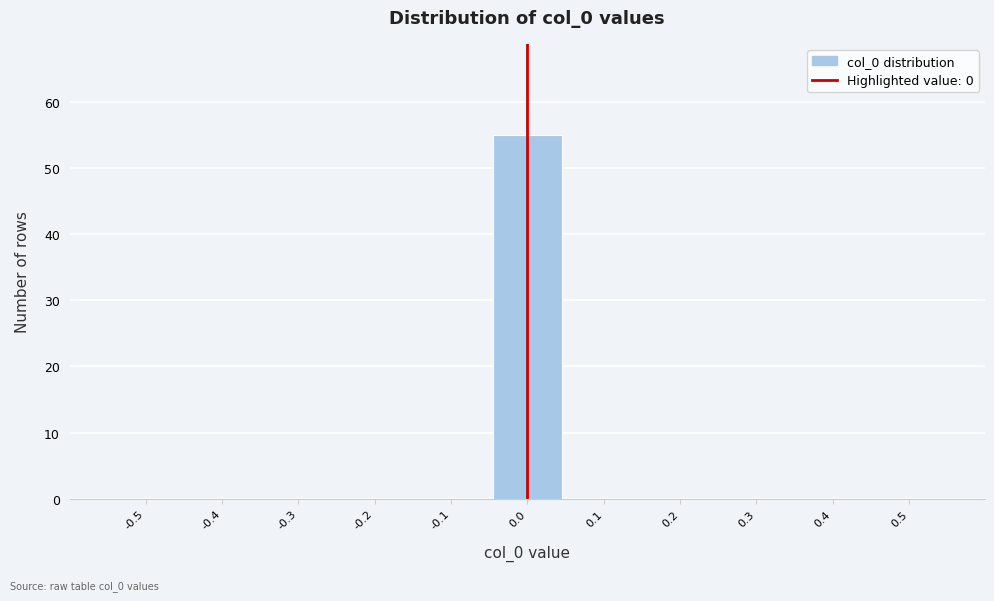

Reading left to right, what are all the values shown in this chart?

-0.5=0	-0.4=0	-0.3=0	-0.2=0	-0.1=0	0.0=55	0.1=0	0.2=0	0.3=0	0.4=0	0.5=0